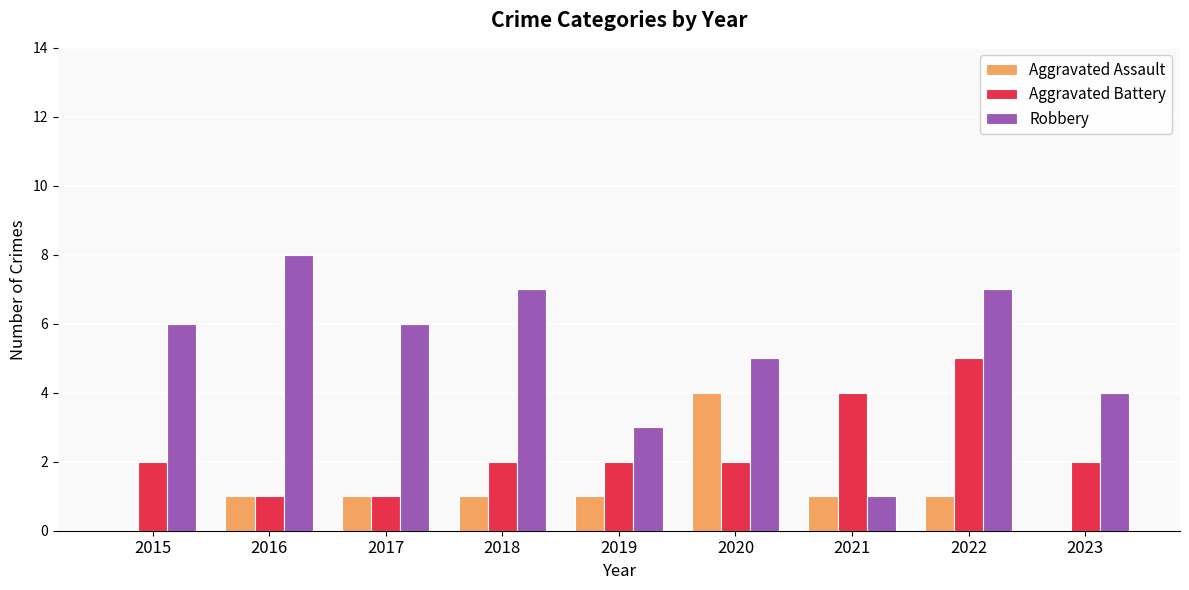

Reading right to left, list all the values displayed in this chart.

Aggravated Assault: 0	1	1	4	1	1	1	1	0
Aggravated Battery: 2	5	4	2	2	2	1	1	2
Robbery: 4	7	1	5	3	7	6	8	6